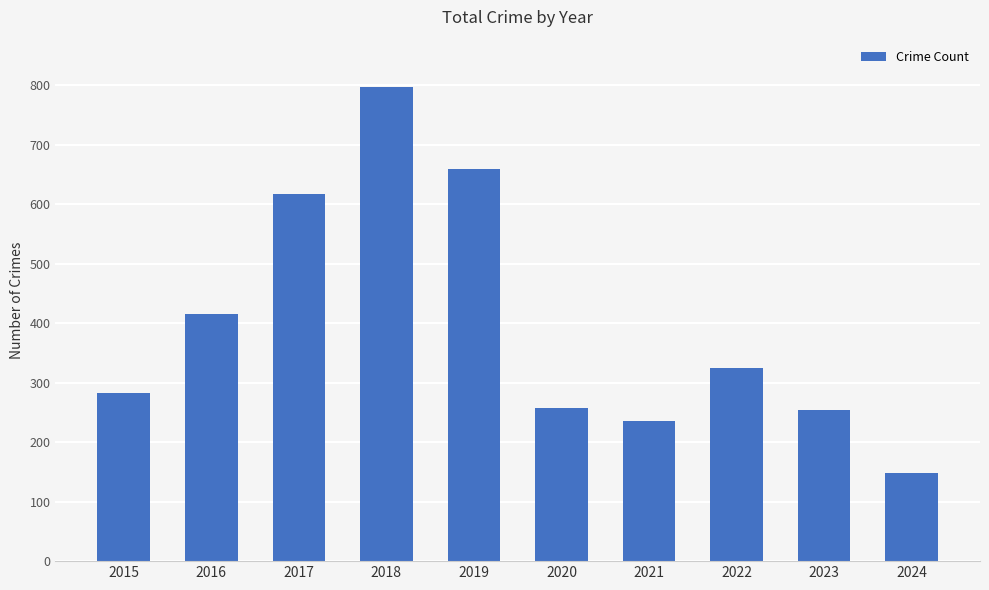

What is the approximate value at 2018, to the nearest 10?

800